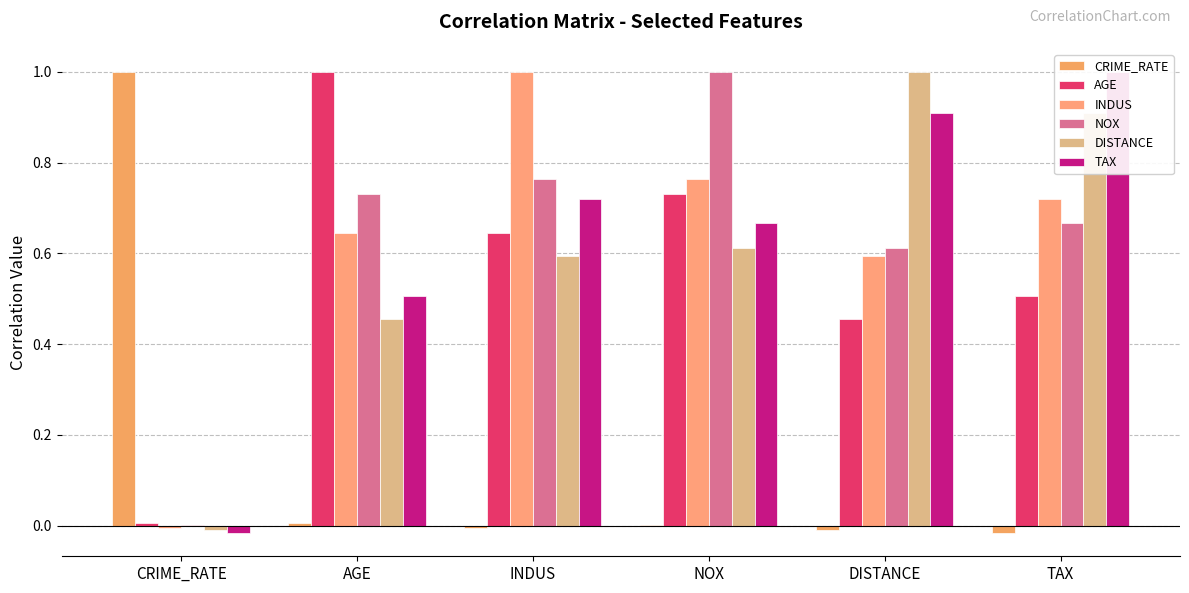

Count the number of categories in the chart.

6